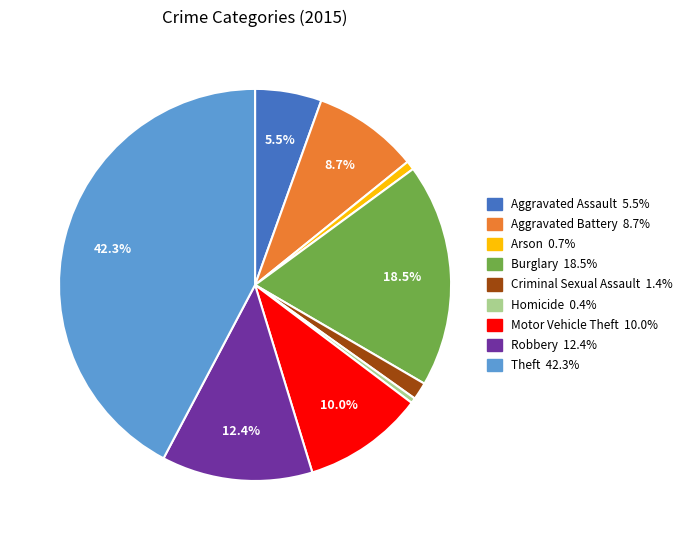

How many segments does this pie chart have?

9